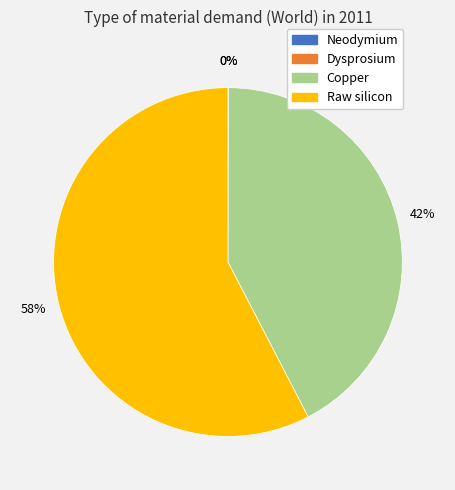

Which category has the biggest portion of the pie?

Raw silicon